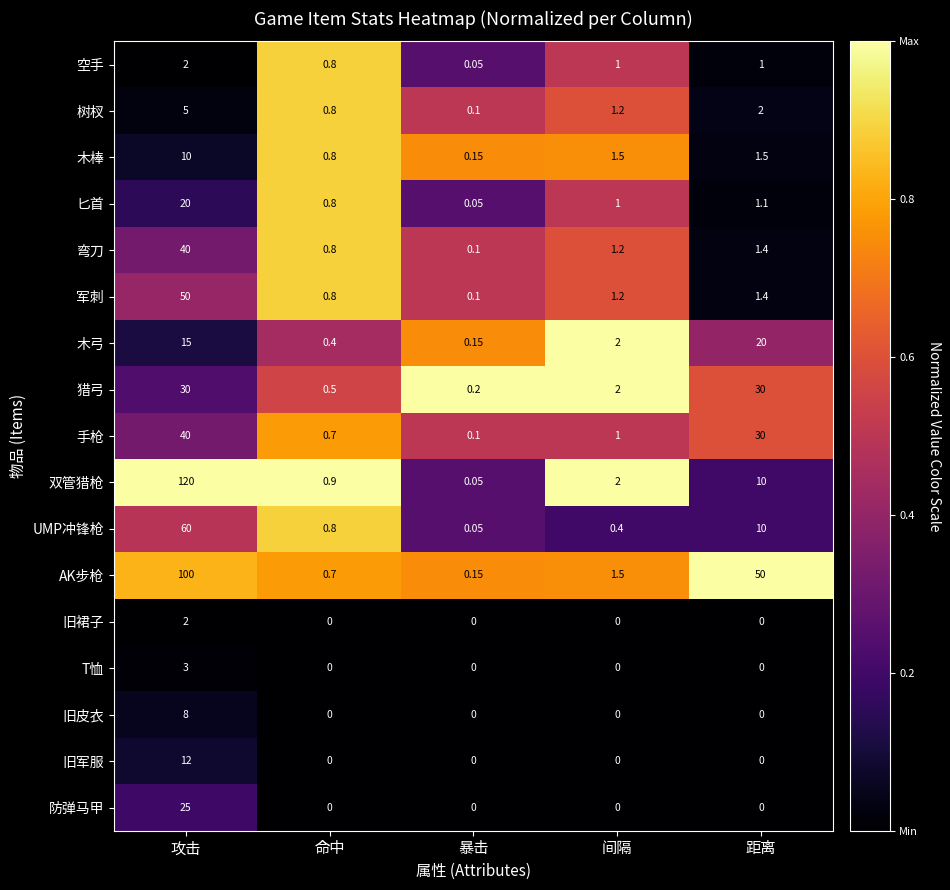

At which label does 旧皮衣 reach its peak?

攻击